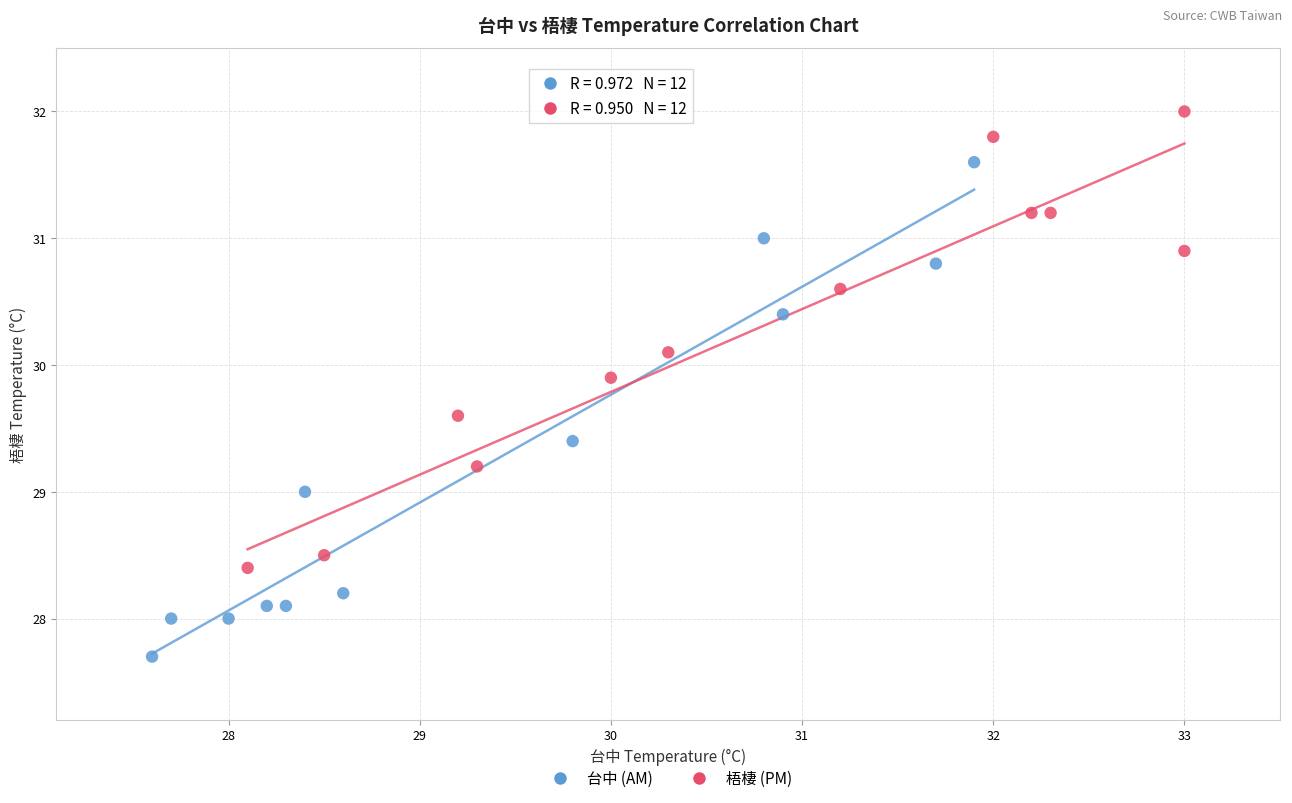

Which series reaches the maximum Y coordinate?

梧棲 (PM)